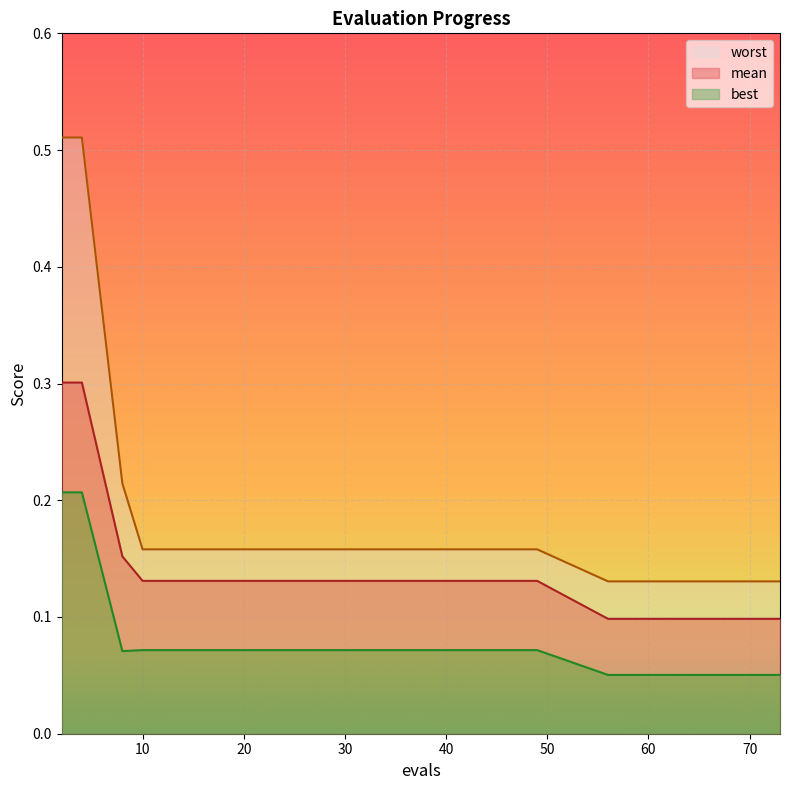

At which label is best closest to 0?

56